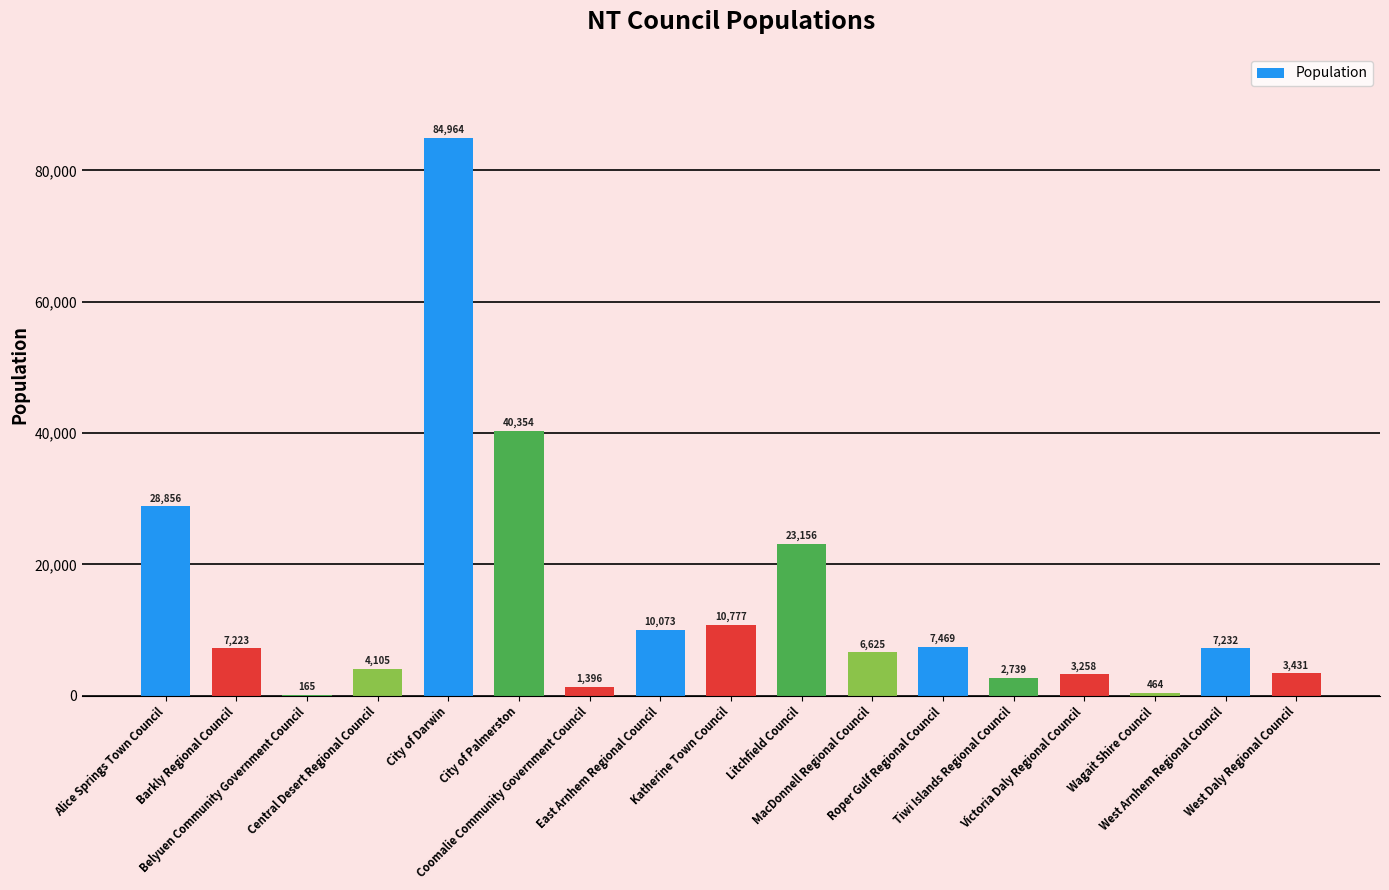

What is the sum of all values?

242287